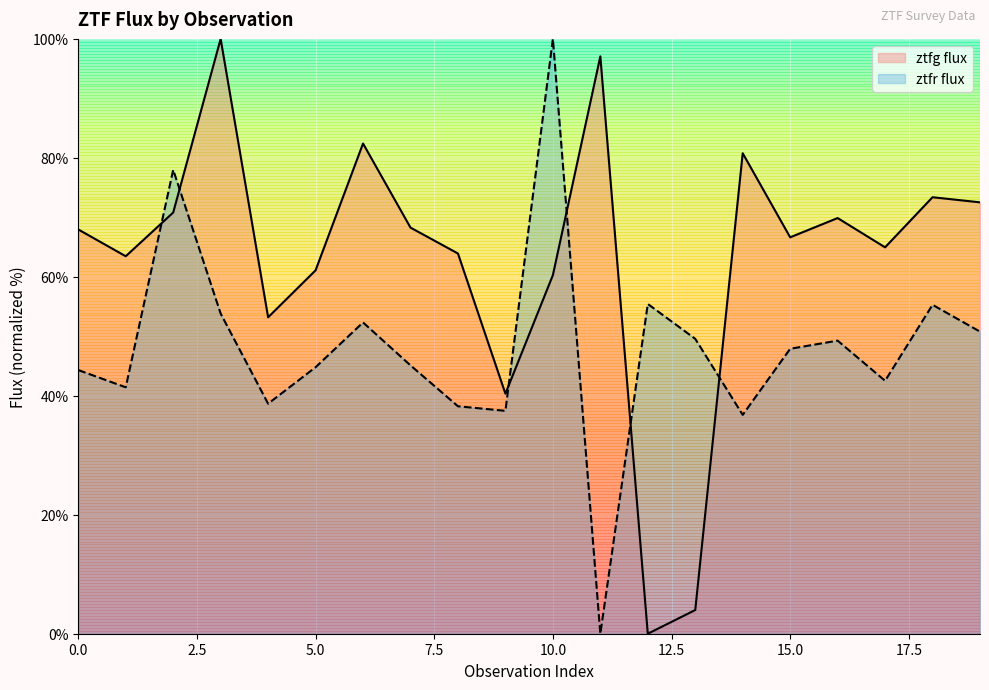

What is the difference between the maximum and minimum values in the ztfr flux series?

100.0